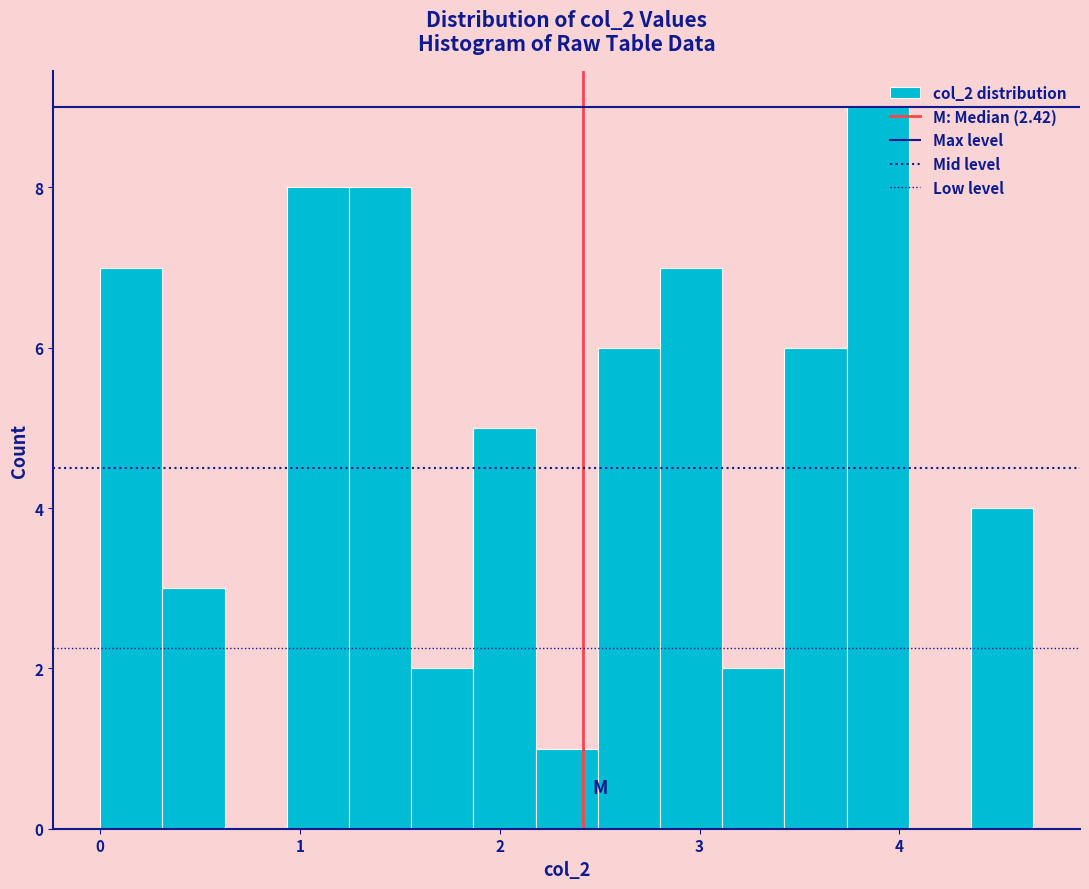

Read against the x-axis, roughly where is the centre of the tallest bar?

3.9